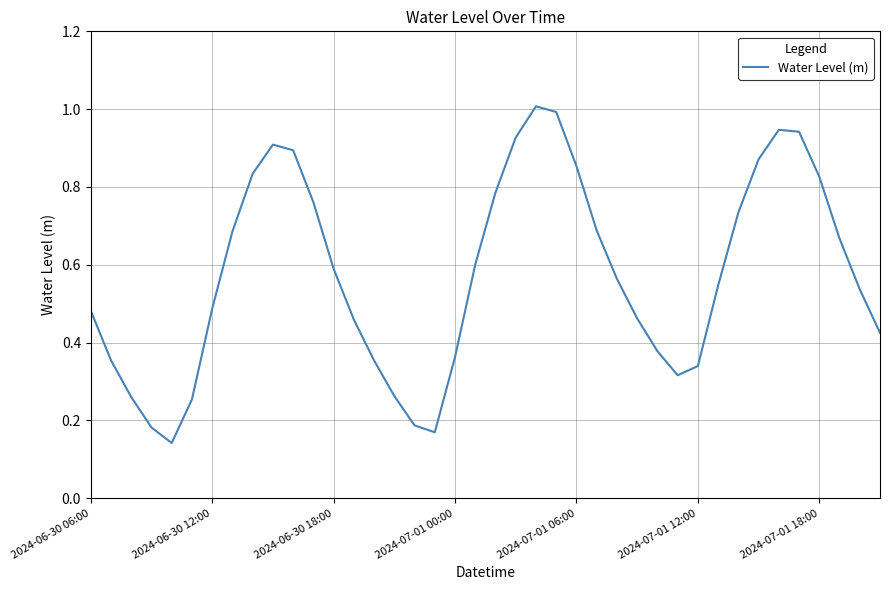

What is the maximum value shown in the chart?

1.0